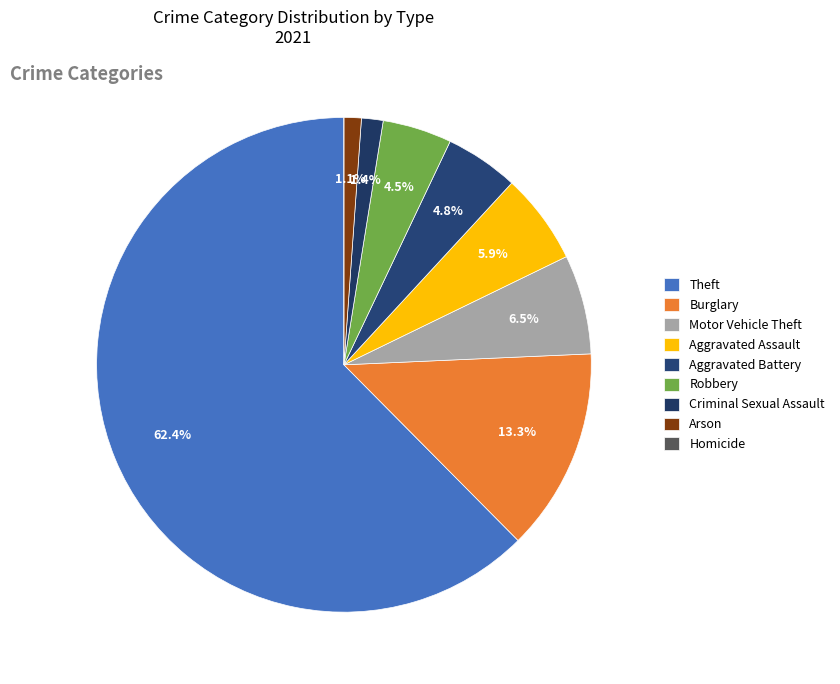

To the nearest percent, what is the average slice percentage?

11%